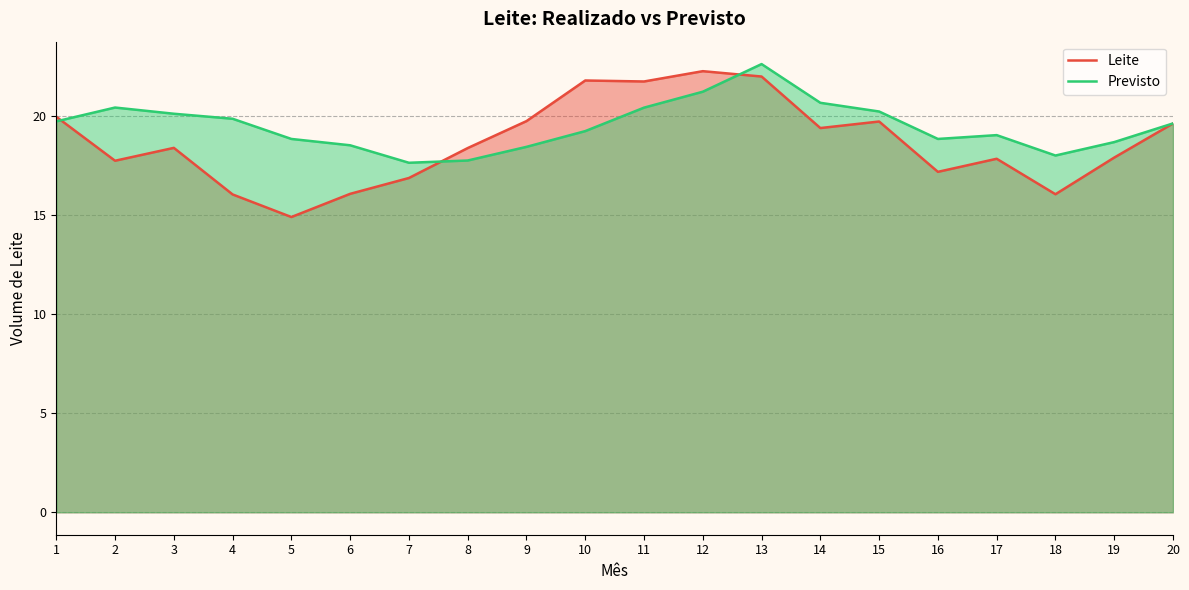

At which label does Leite first exceed 18?

1